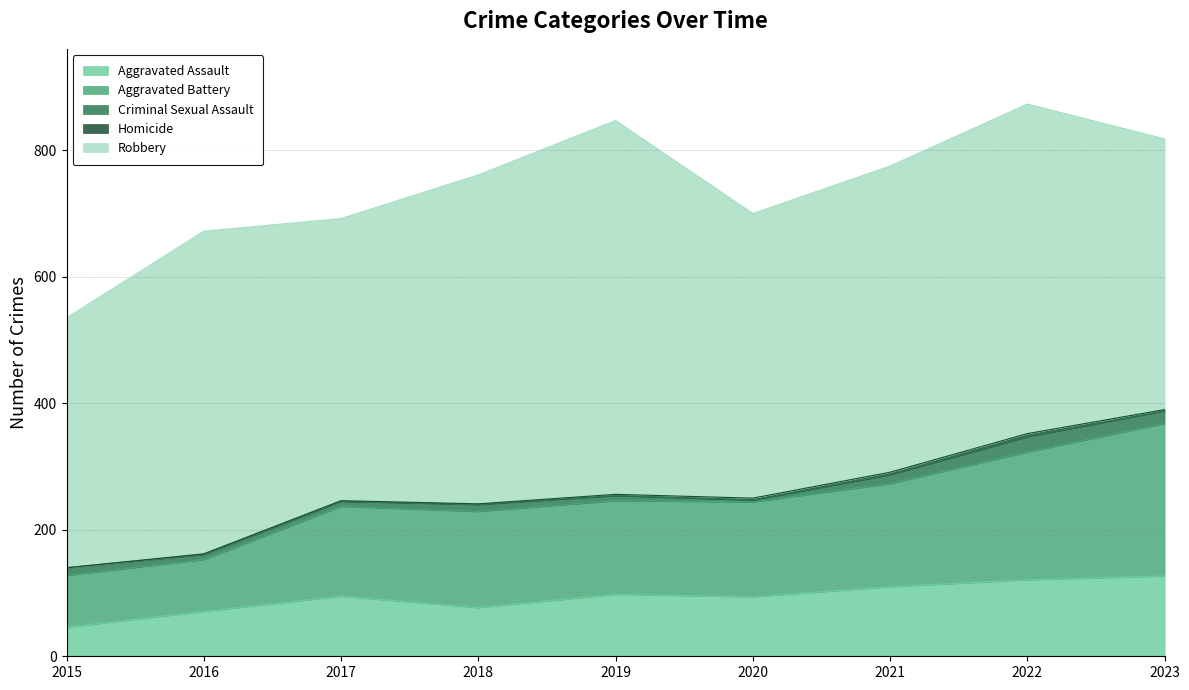

What are all the series names shown in the legend?

Aggravated Assault, Aggravated Battery, Criminal Sexual Assault, Homicide, Robbery